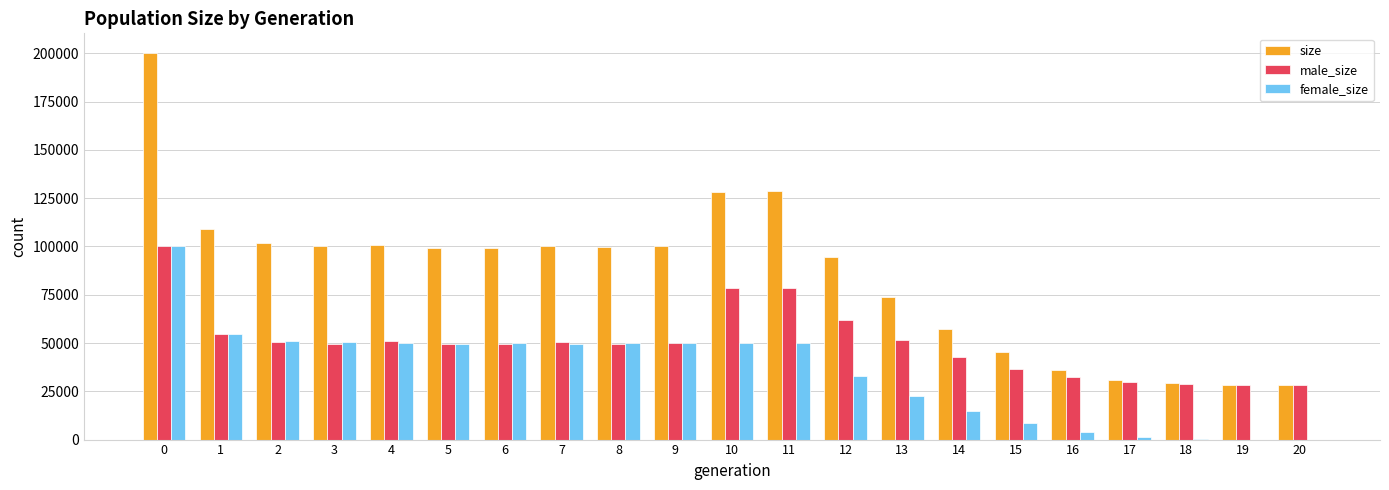

Between 11 and 12, which series saw the biggest shift?

size